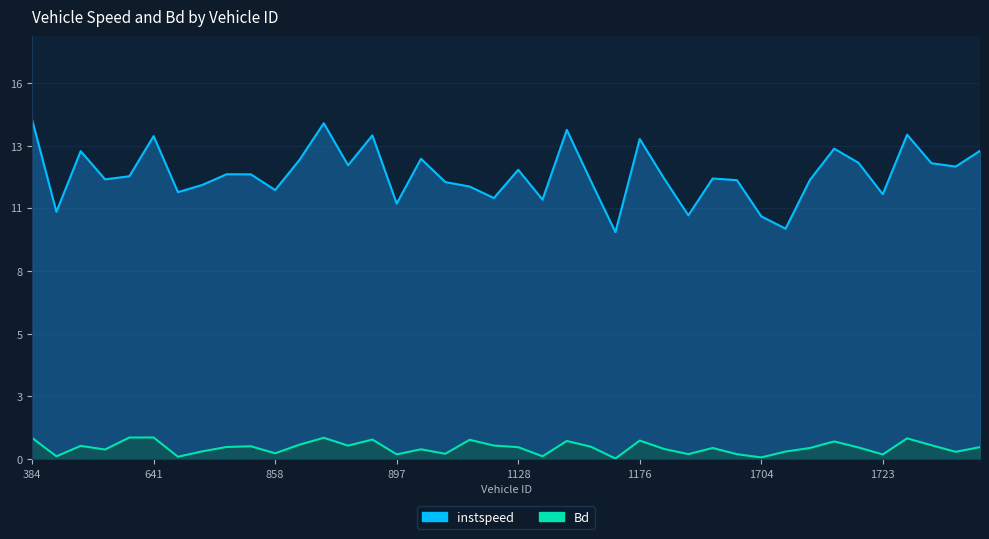

What are all the series names shown in the legend?

instspeed, Bd